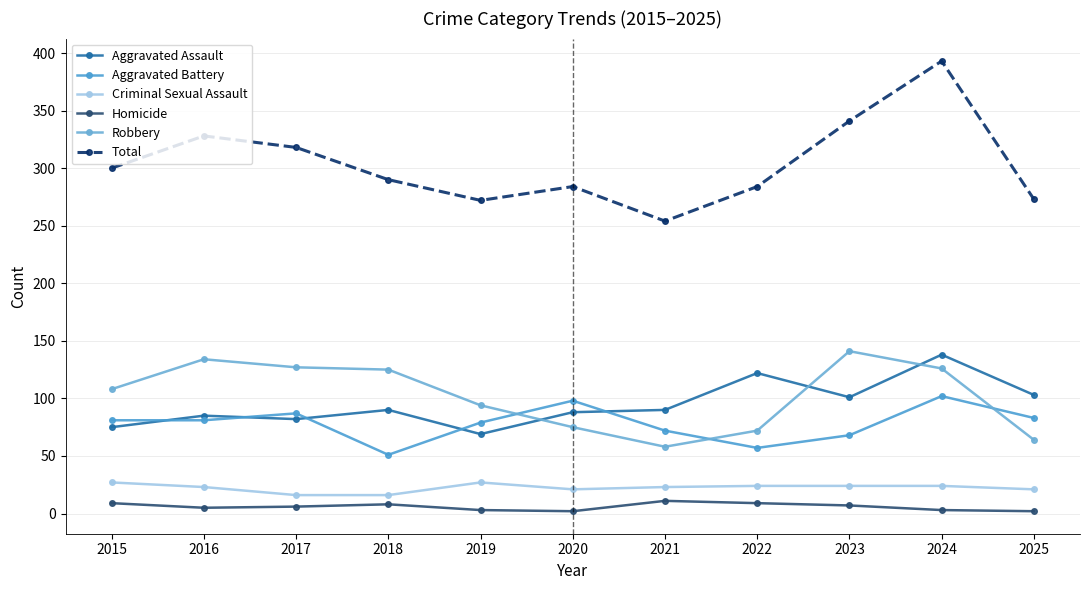

True or false: Criminal Sexual Assault has a value of 24 at 2022.

True